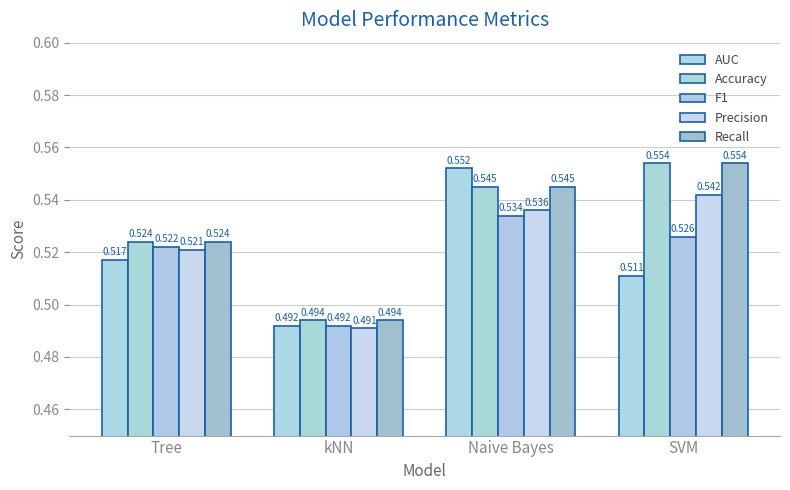

At which category is the sum across all series the highest?

Naive Bayes